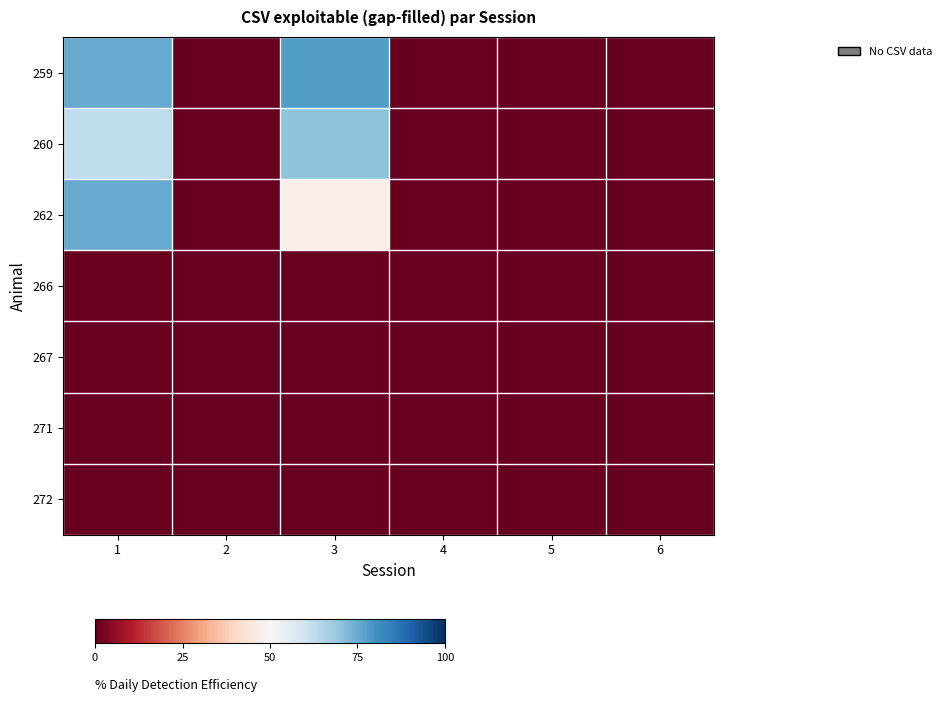

Which series has the largest total across all categories?

259